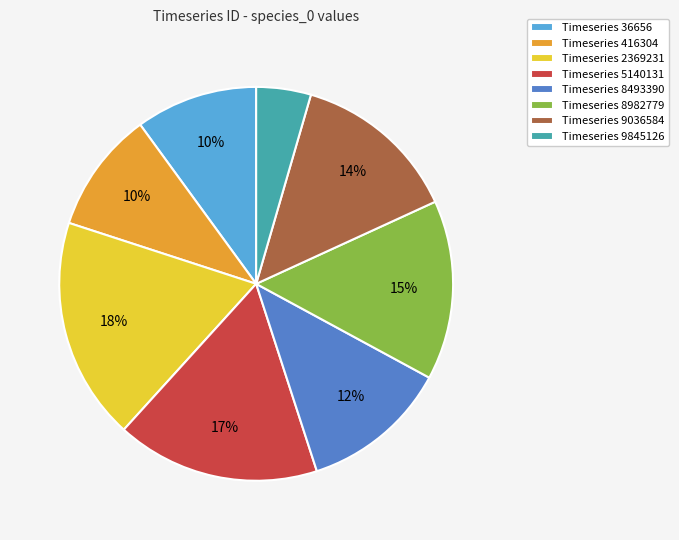

Which has a higher value, Timeseries 8493390 or Timeseries 5140131?

Timeseries 5140131